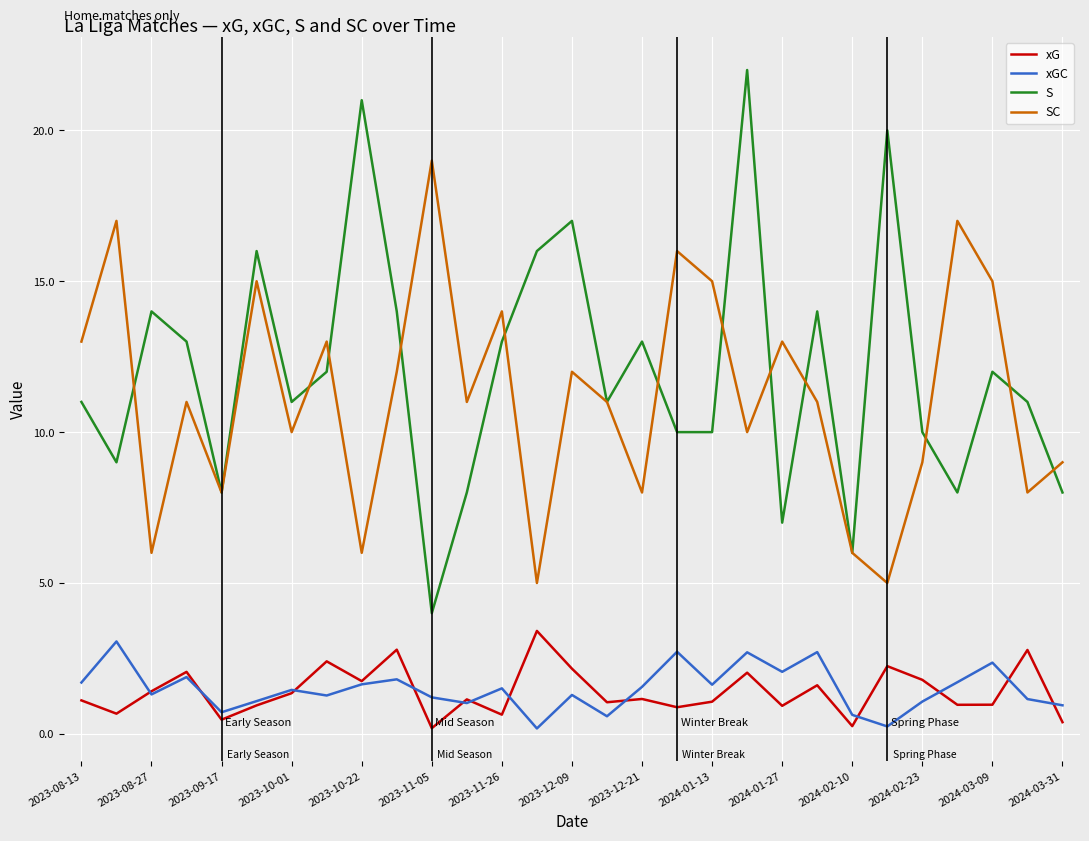

What is the maximum value for S?

22.0